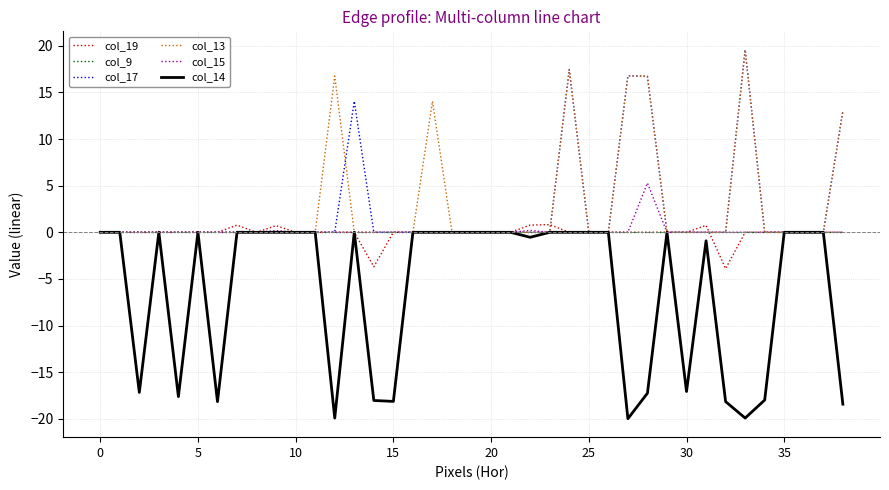

Which series has the largest range (max minus min)?

col_14